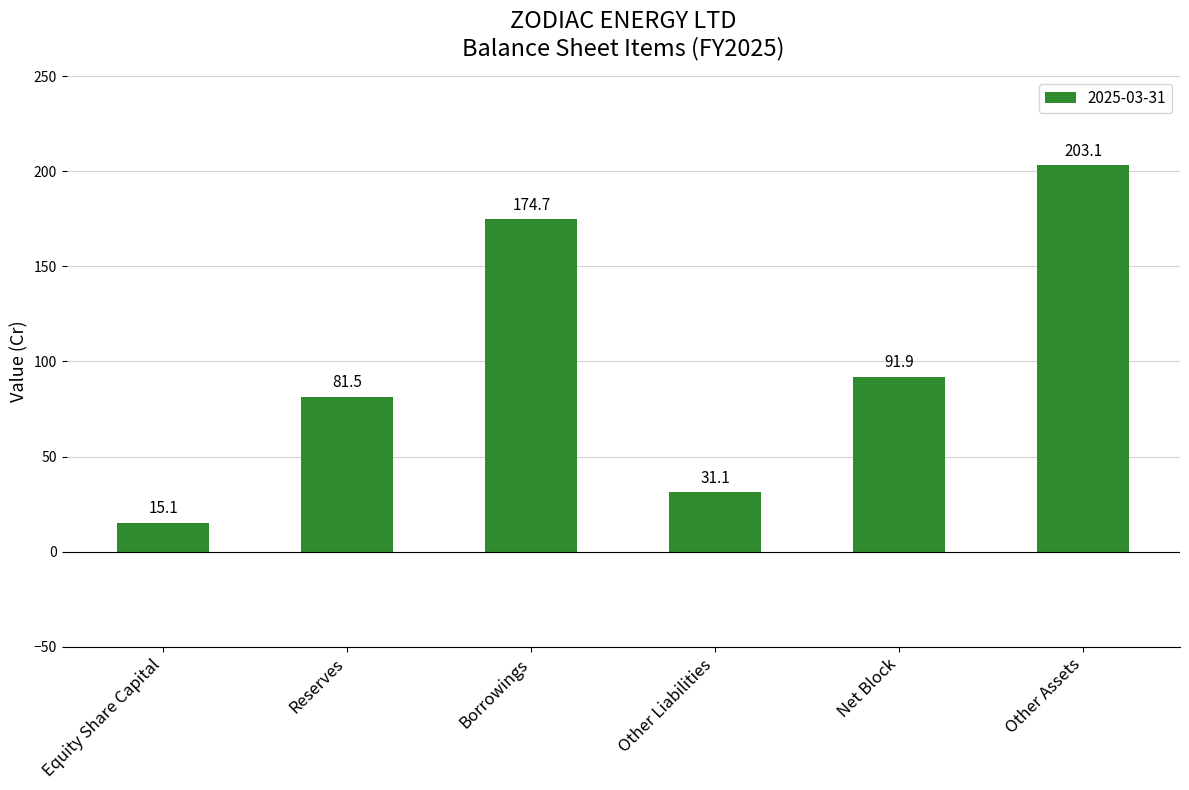

List the labels in order of value, largest first.

Other Assets, Borrowings, Net Block, Reserves, Other Liabilities, Equity Share Capital